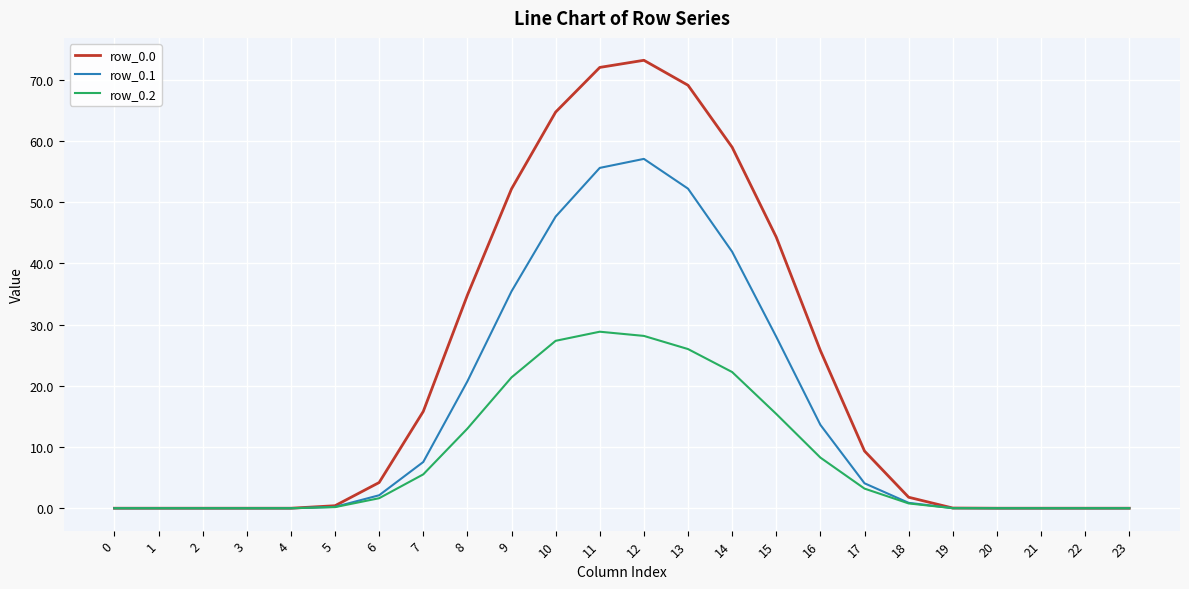

The row_0.2 series shows 0.0 at 0. True or false?

True